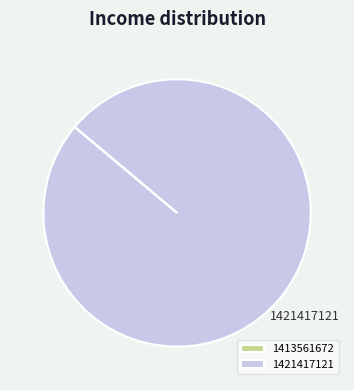

True or false: 1421417121 accounts for 89% of the total.

False